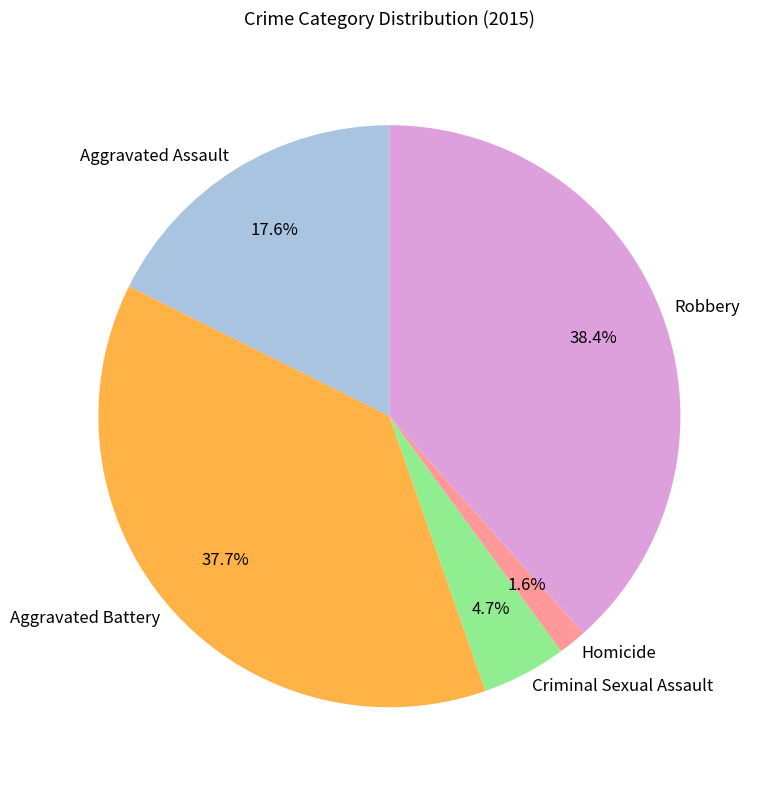

What percentage is the Criminal Sexual Assault slice, to the nearest percent?

5%